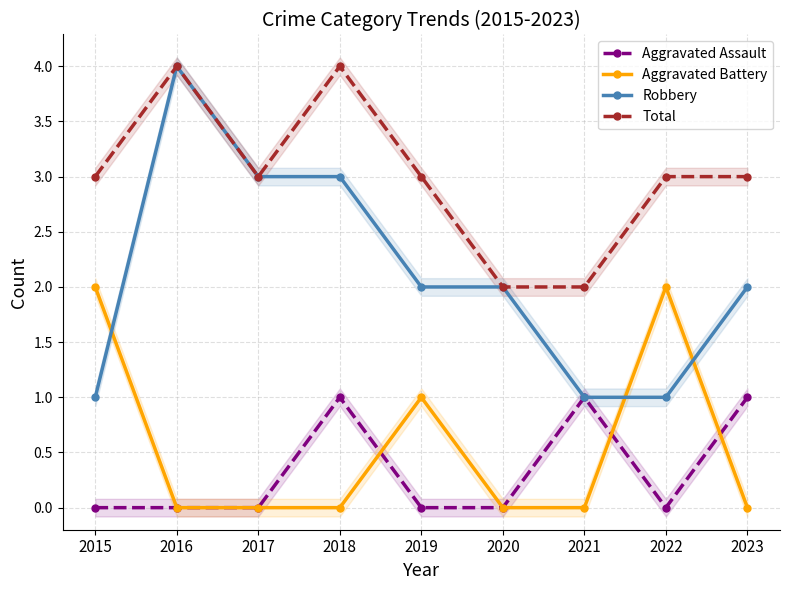

Reading right to left, extract all data points from this chart.

Aggravated Assault: 2023=1	2022=0	2021=1	2020=0	2019=0	2018=1	2017=0	2016=0	2015=0
Aggravated Battery: 2023=0	2022=2	2021=0	2020=0	2019=1	2018=0	2017=0	2016=0	2015=2
Robbery: 2023=2	2022=1	2021=1	2020=2	2019=2	2018=3	2017=3	2016=4	2015=1
Total: 2023=3	2022=3	2021=2	2020=2	2019=3	2018=4	2017=3	2016=4	2015=3